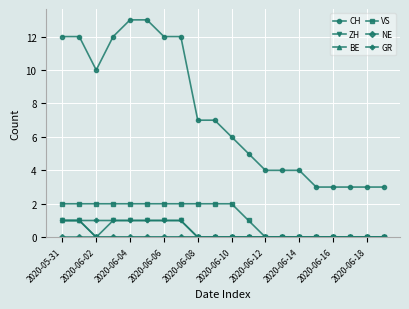

Which series has the widest spread of values?

CH